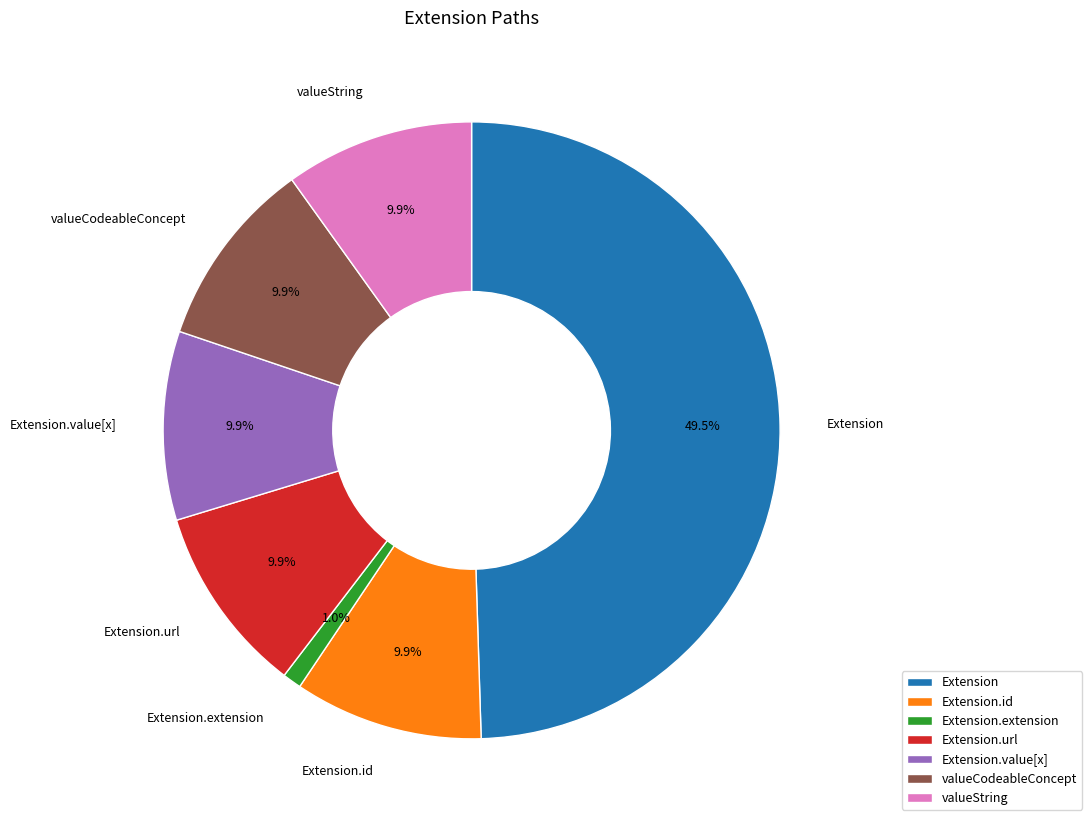

Between Extension.extension and Extension.value[x], which is larger?

Extension.value[x]